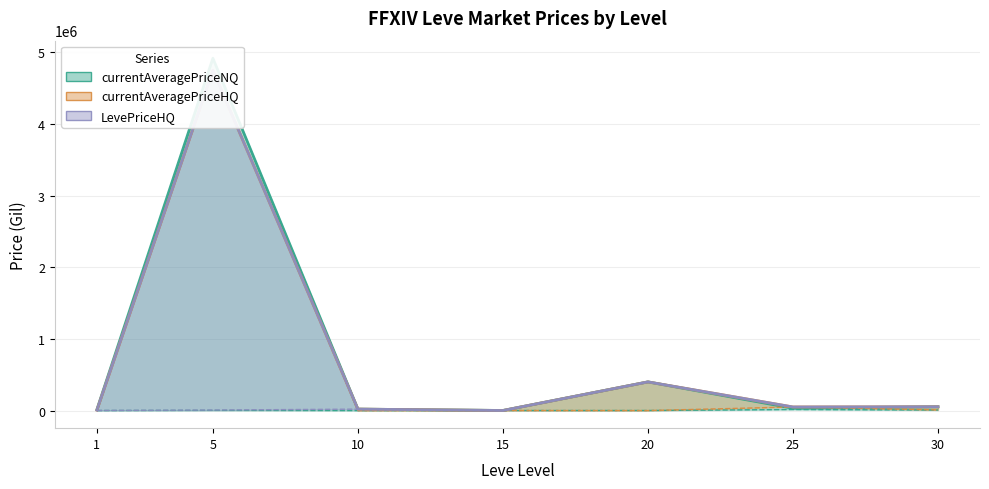

In currentAveragePriceHQ, how many points are higher than both neighbors (excluding endpoints)?

2